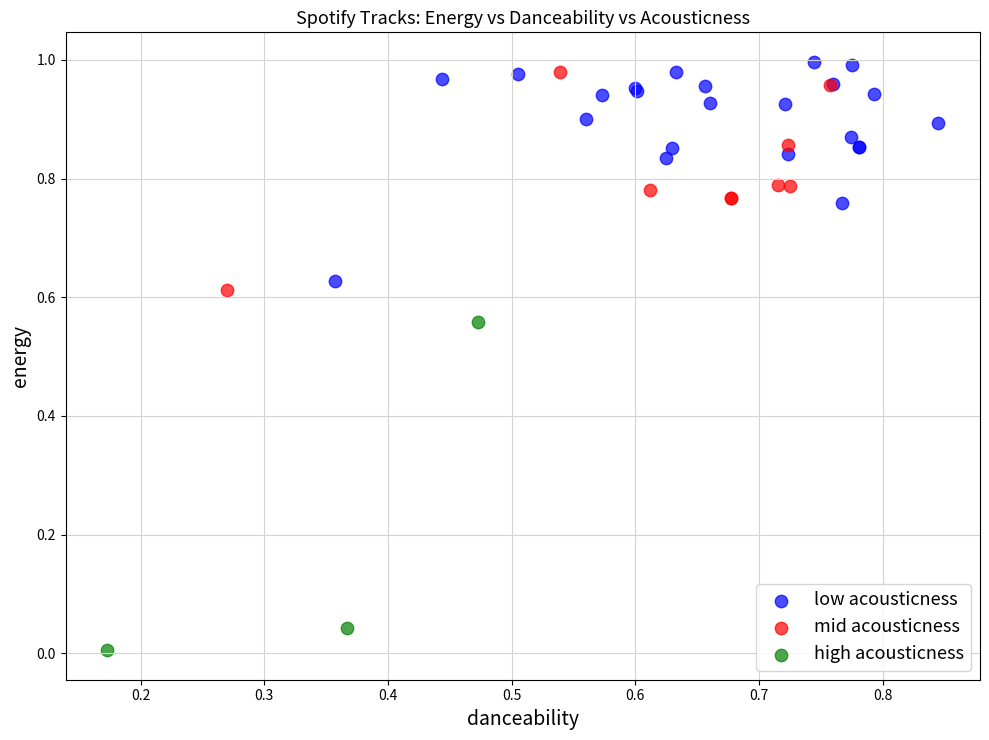

Which series reaches the minimum Y coordinate?

high acousticness